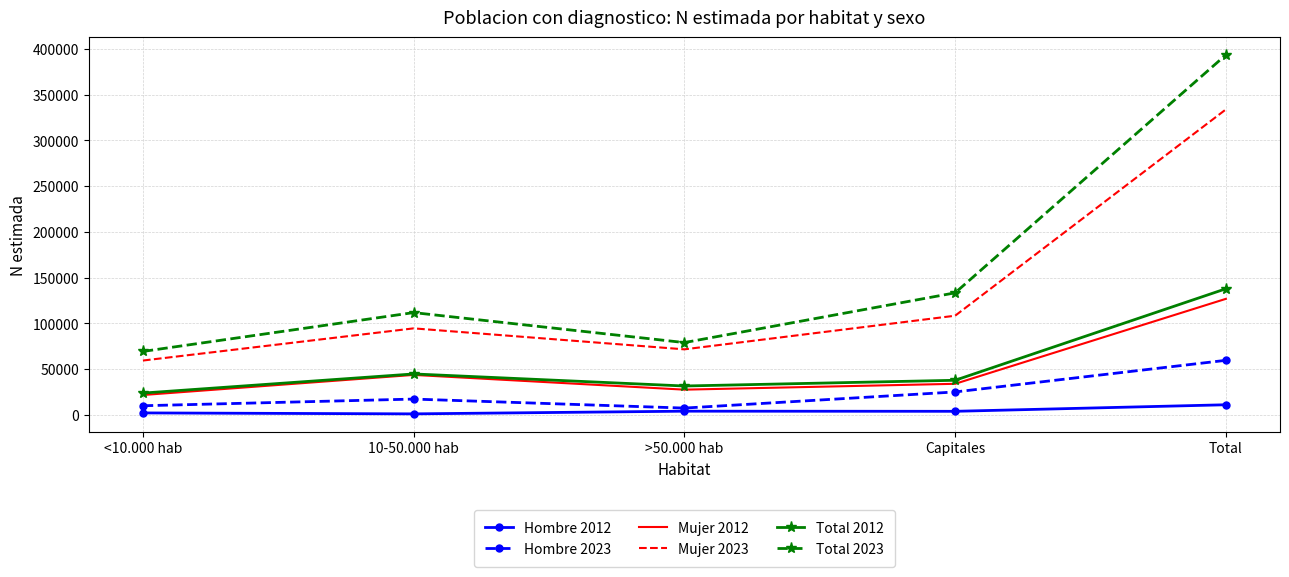

In Mujer 2023, how many points are higher than both neighbors (excluding endpoints)?

1